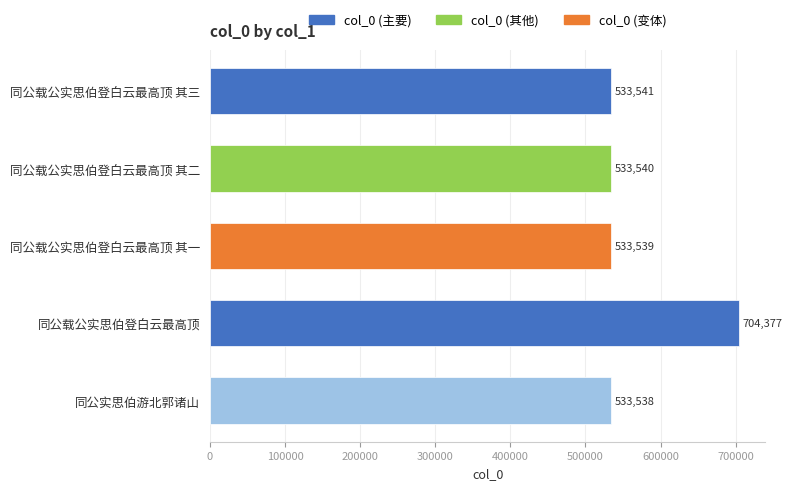

The chart shows a value of 533541 at 同公载公实思伯登白云最高顶 其三. True or false?

True